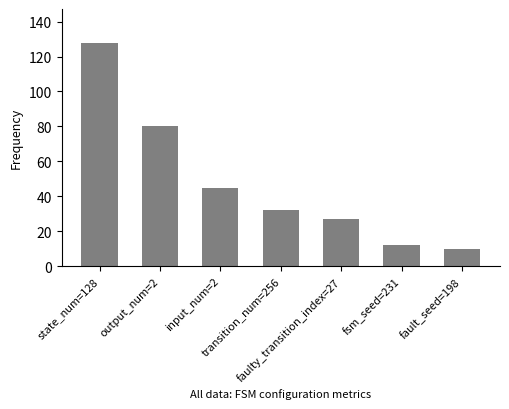

Between state_num=128 and fsm_seed=231, which is larger?

state_num=128